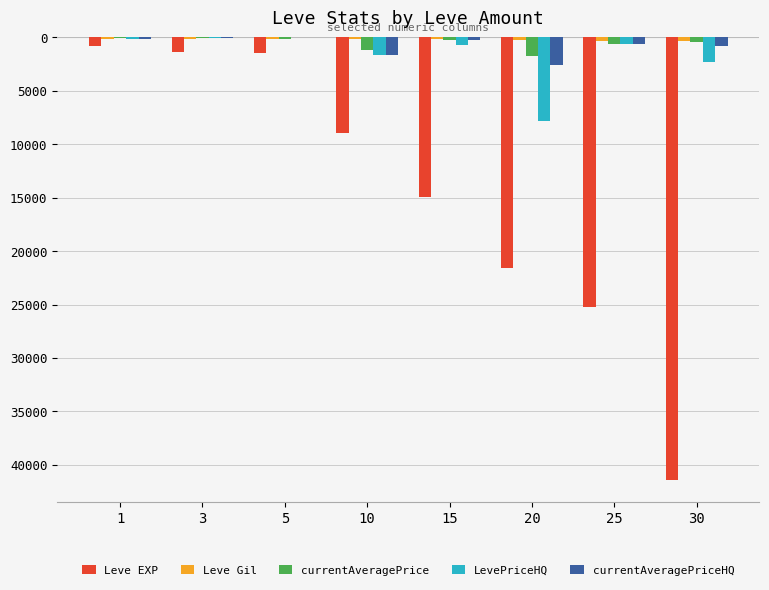

What is the sum of the currentAveragePrice values at 15 and 30?

-615